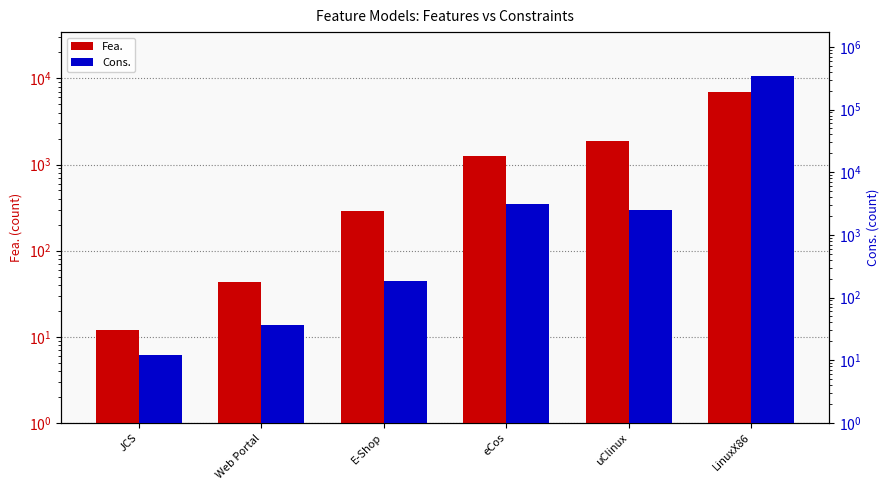

What is the label of the 5th bar from the right?

Web Portal